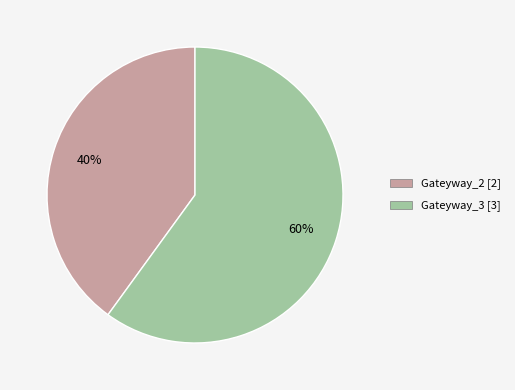

True or false: Gateyway_2 accounts for 52% of the total.

False